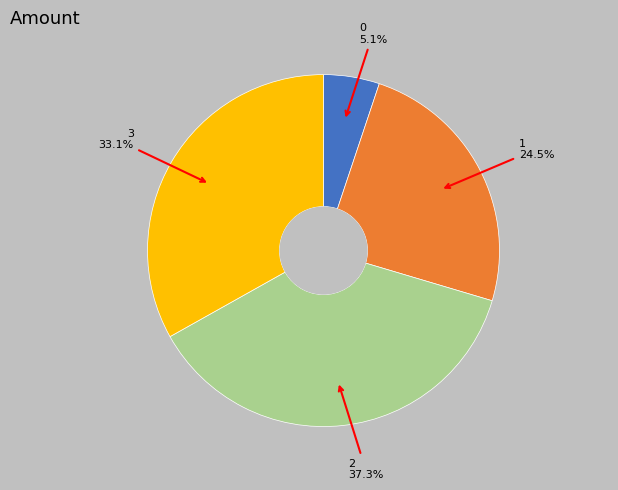

Is it true that 0 is 5% of the pie?

True